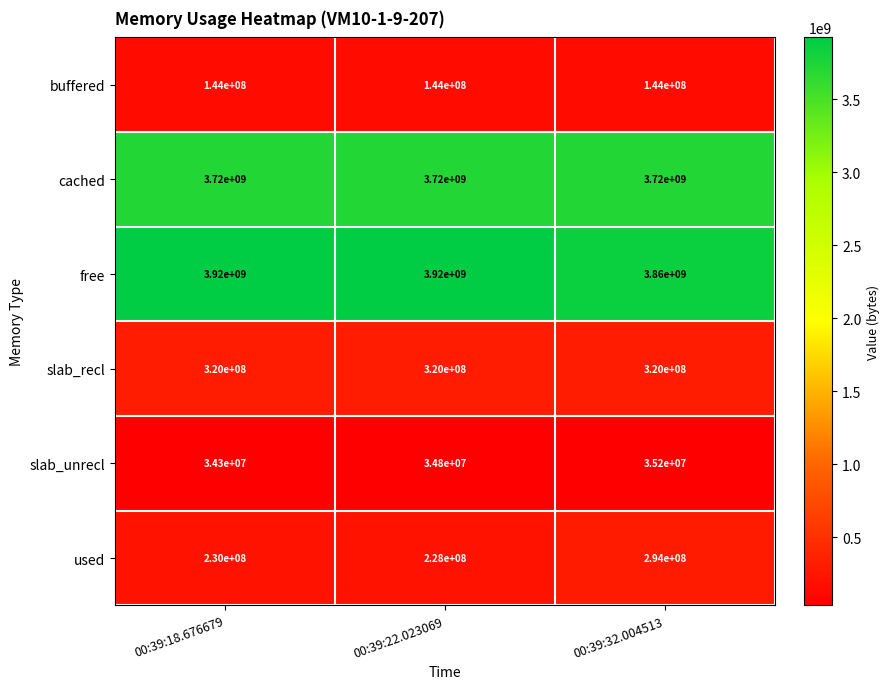

At which label is slab_unrecl closest to 34750000?

00:39:22.023069